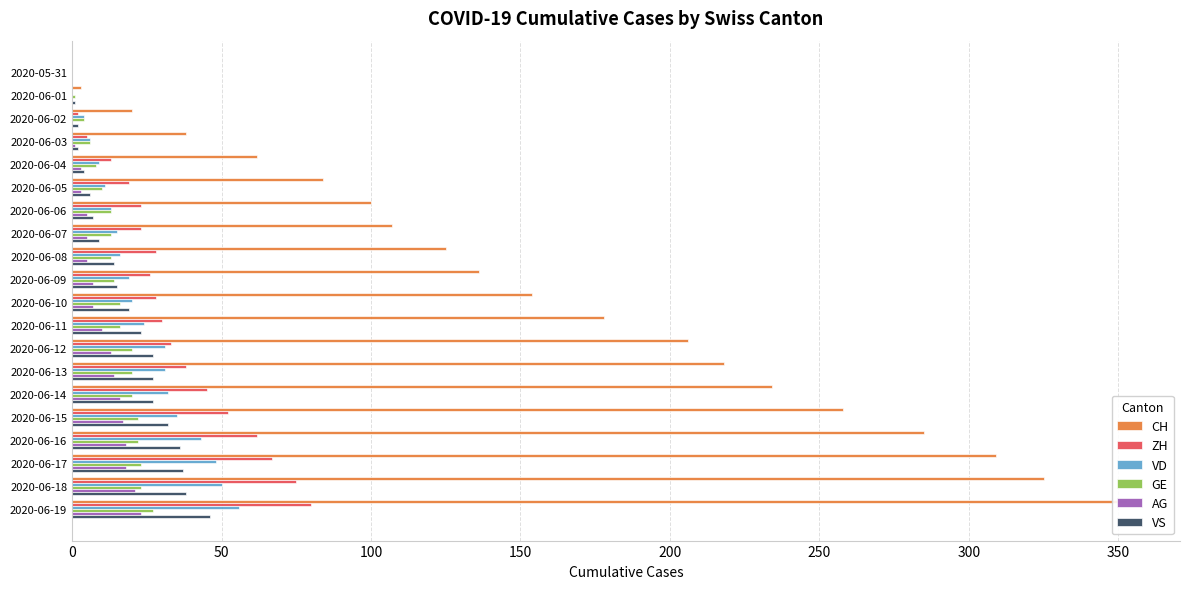

The value of VD at 2020-06-17 is 48. True or false?

True